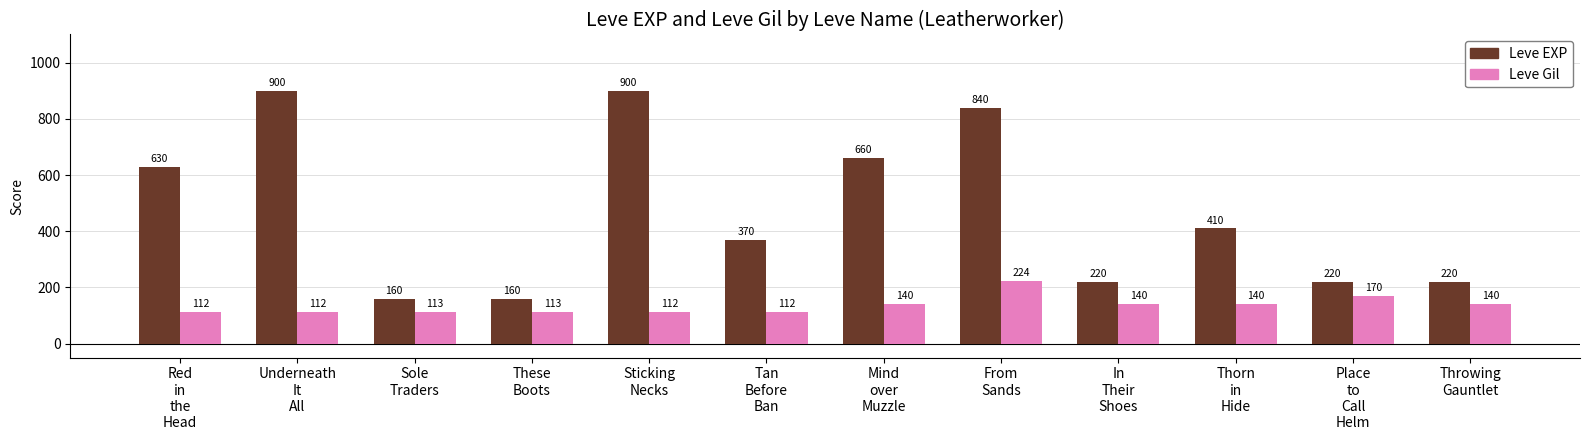

Count the number of categories in the chart.

12